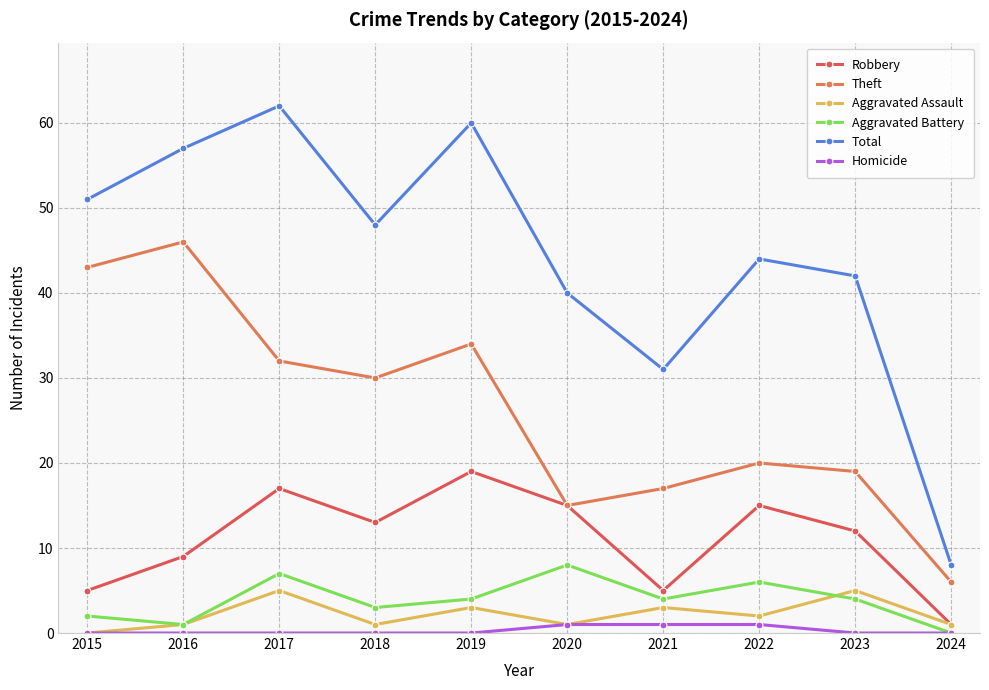

What is the maximum value for Theft?

46